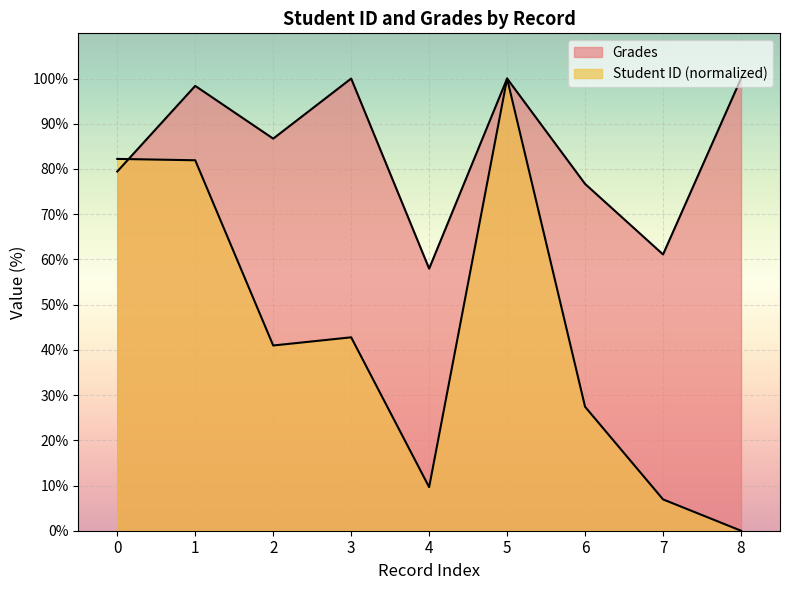

The Student ID series shows 82.2 at 0. True or false?

True